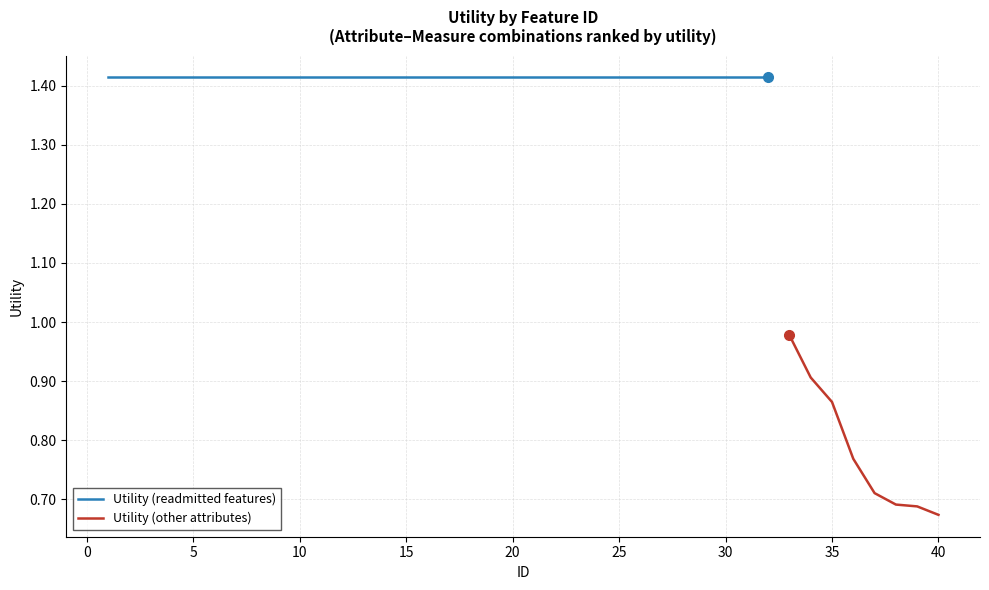

Where does the data first go above 1?

1